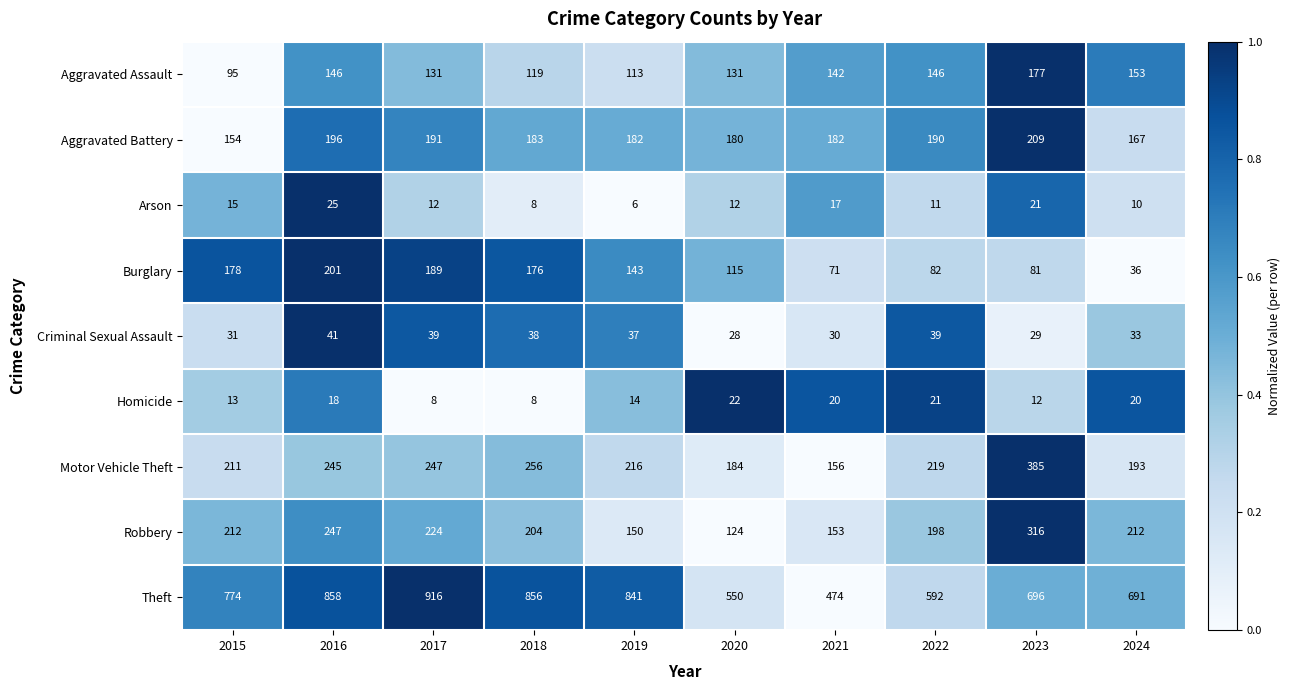

Which series has the largest total across all categories?

Theft